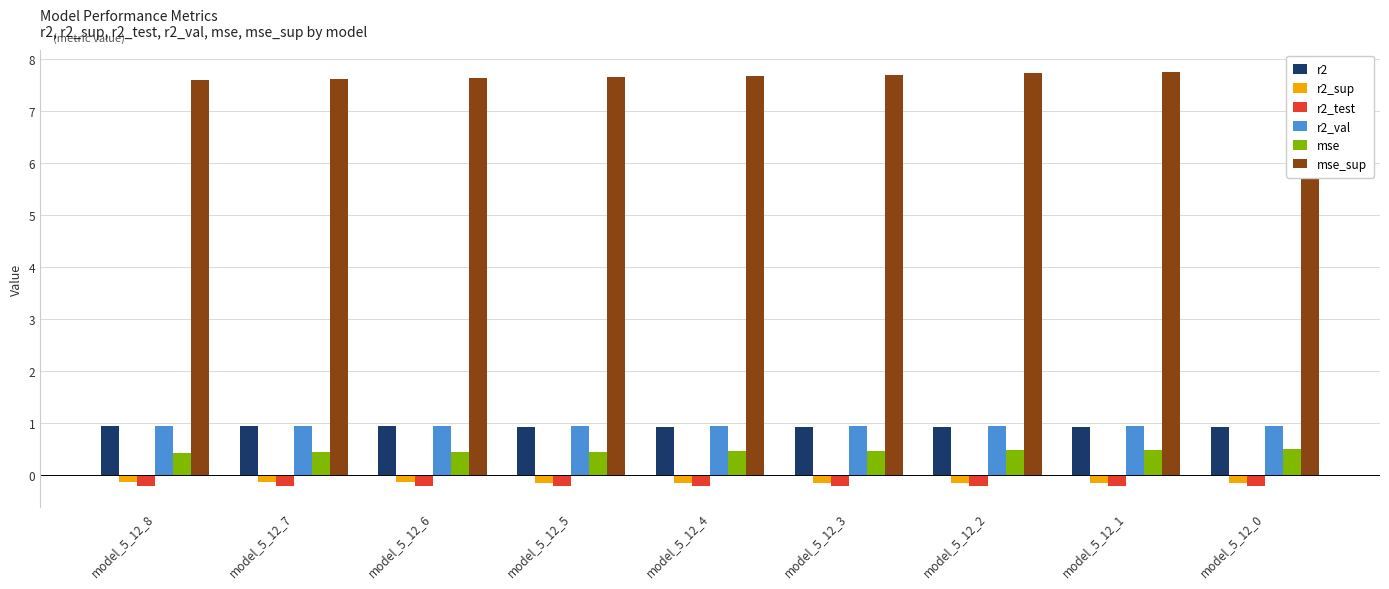

The r2_val series shows 1.0 at model_5_12_4. True or false?

True